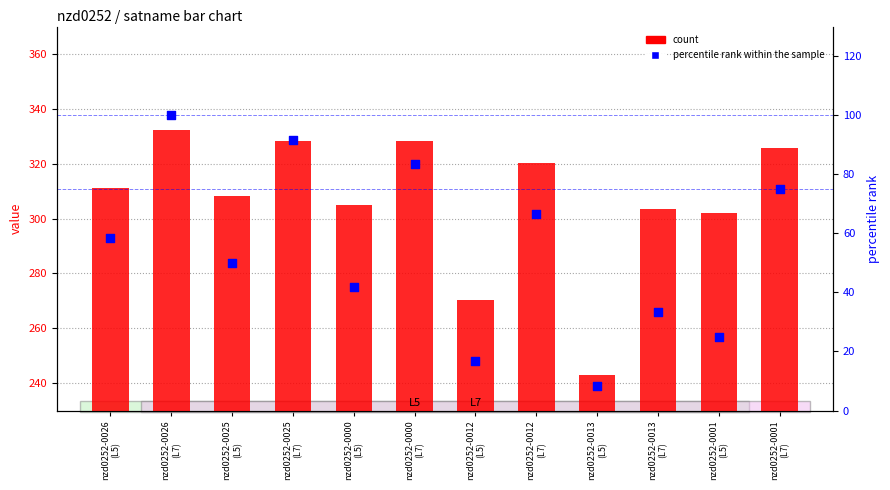

What is the total value across all series at nzd0252-0000
(L5)?

346.6